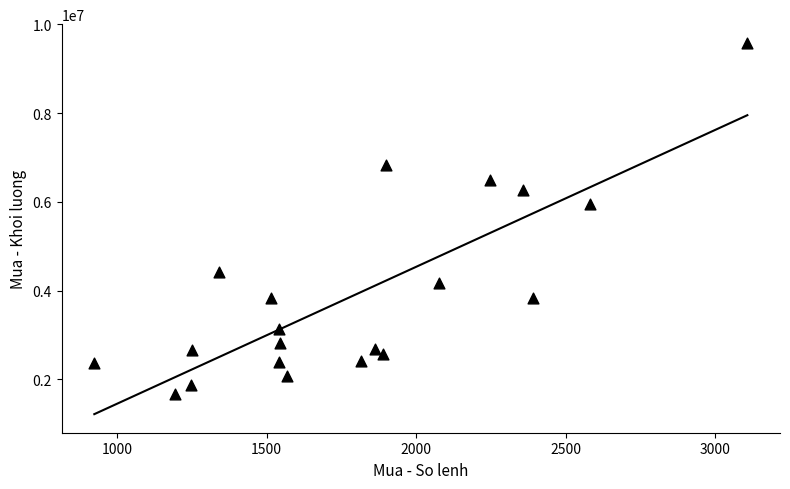

What is the range of Y values (max minus min)?

7908300